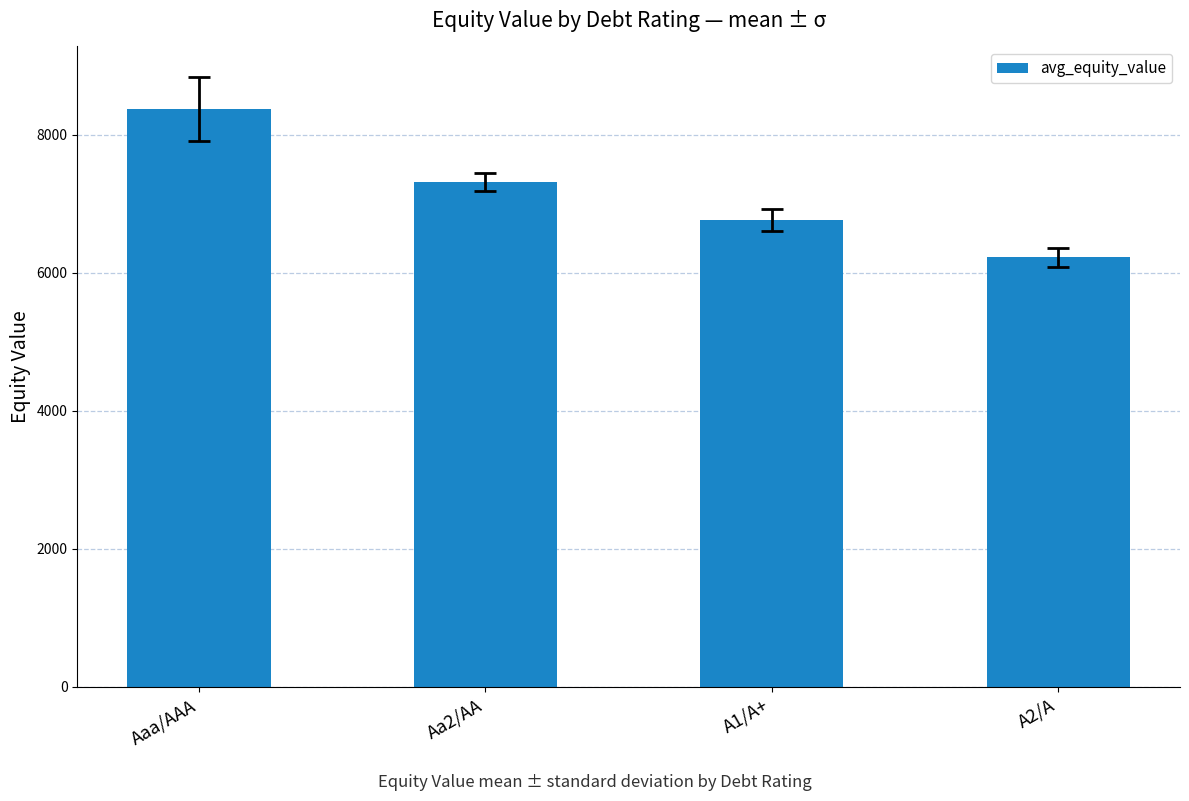

Which has a higher value, A1/A+ or A2/A?

A1/A+